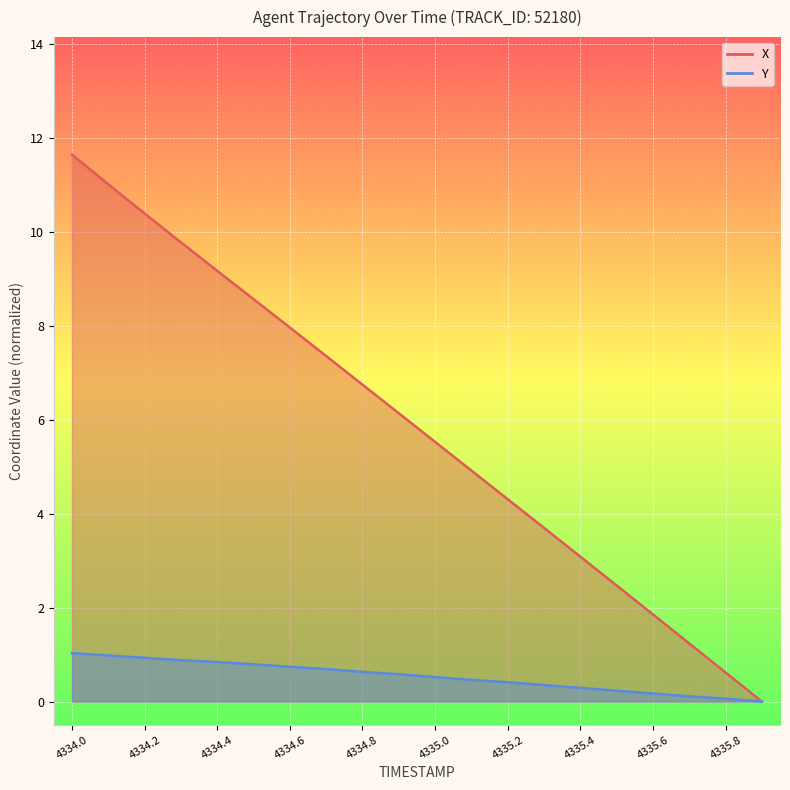

What is the approximate value of Y at 4335.2?

0.4